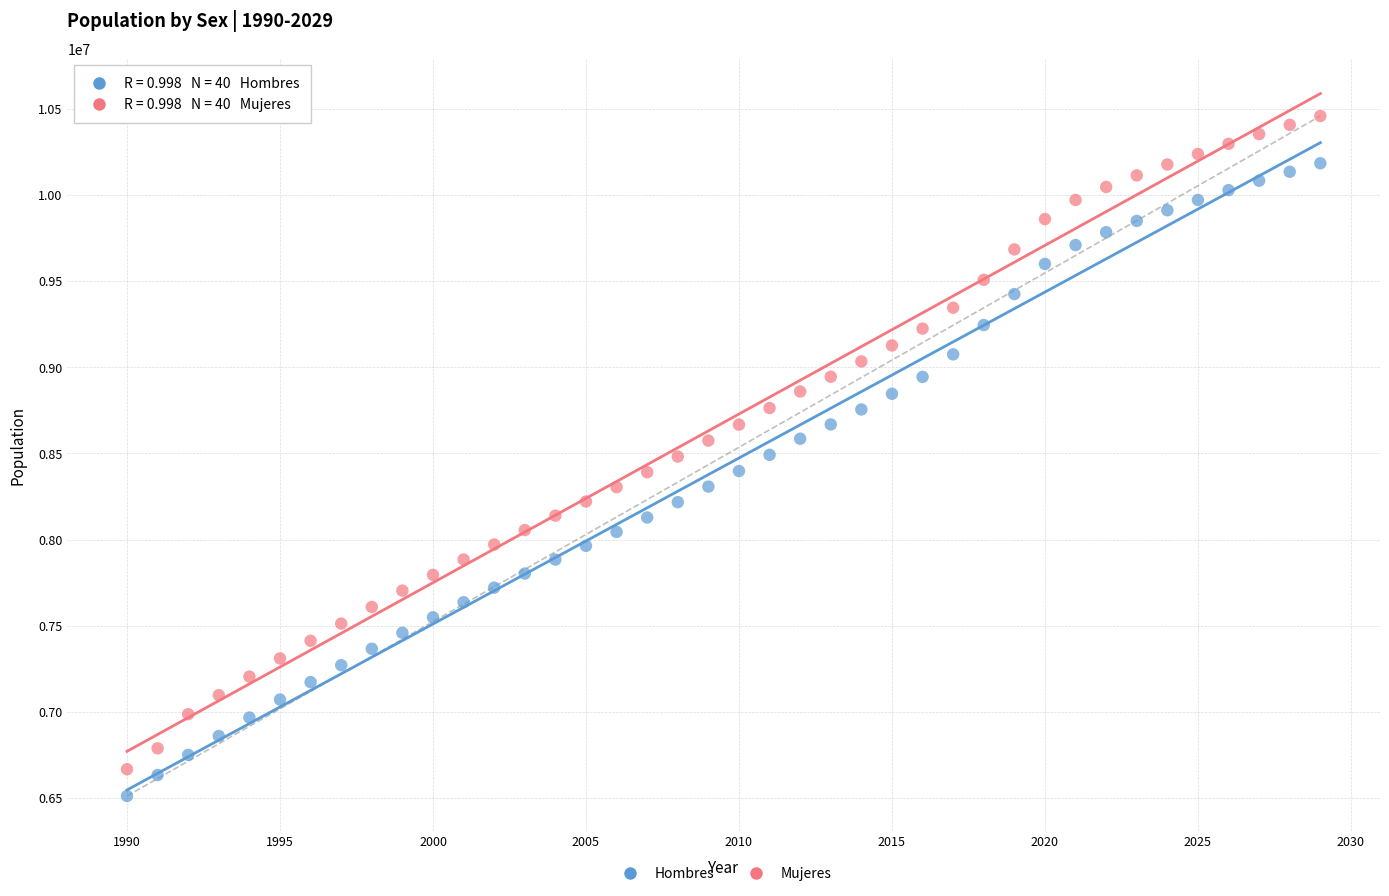

Which series reaches the maximum Y coordinate?

Mujeres